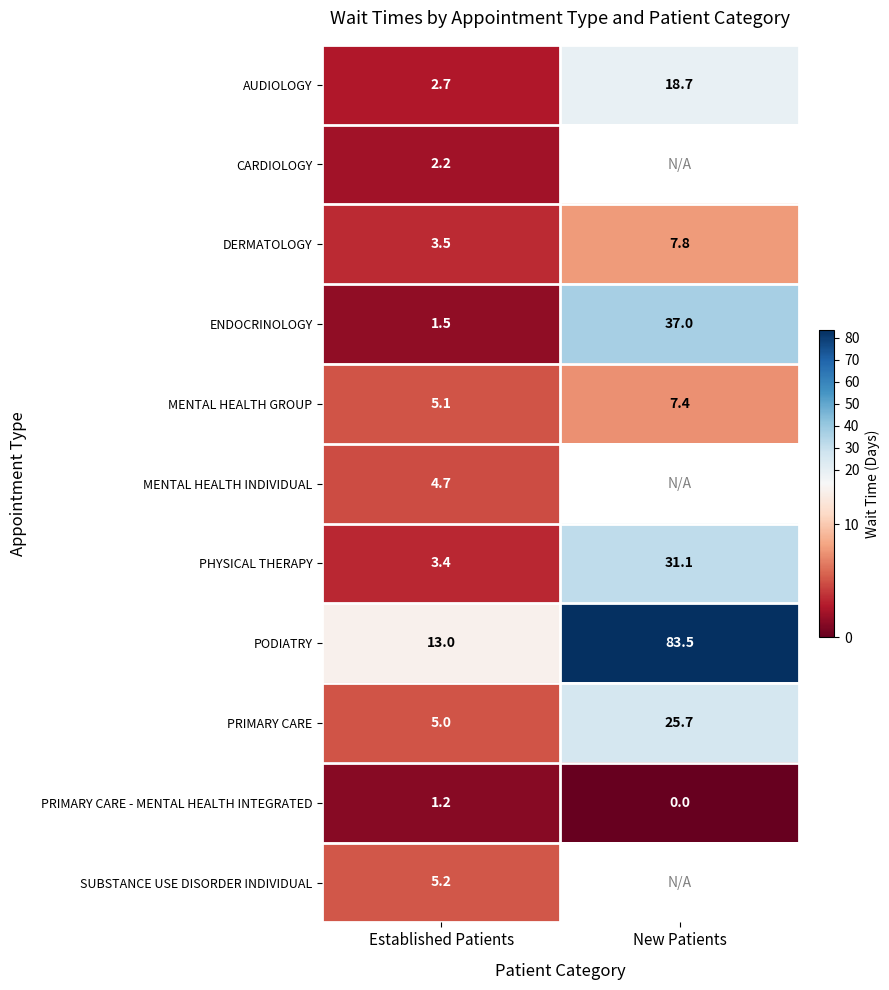

How many distinct data groups are displayed?

11